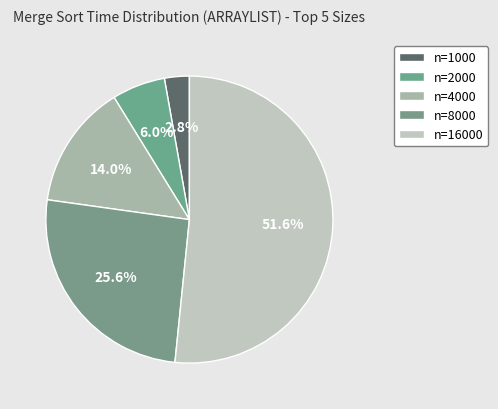

How many slices are in this pie chart?

5